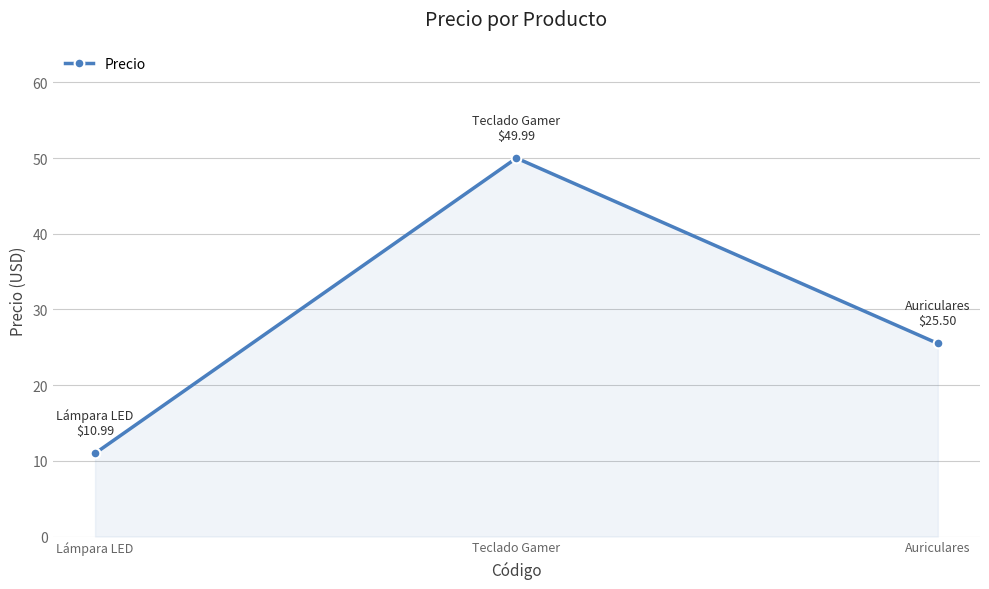

Approximately how many times larger is the value at Lámpara LED compared to Auriculares?

0.4